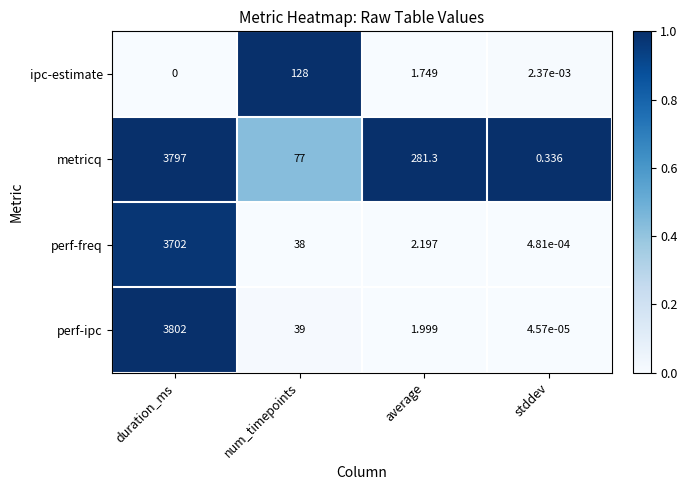

Where does the perf-freq series first go above 38?

duration_ms